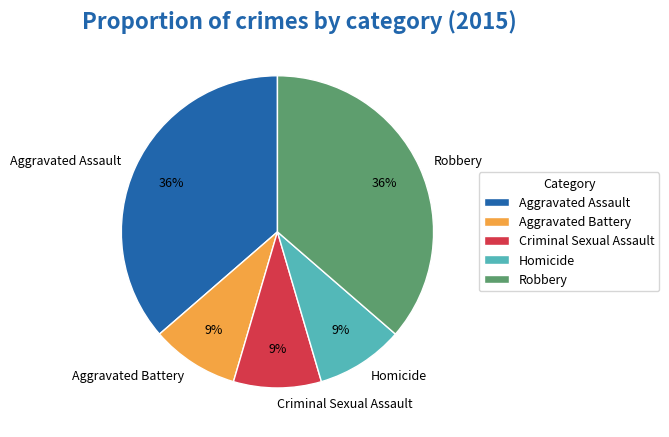

Does Aggravated Assault represent more than half of the total?

No